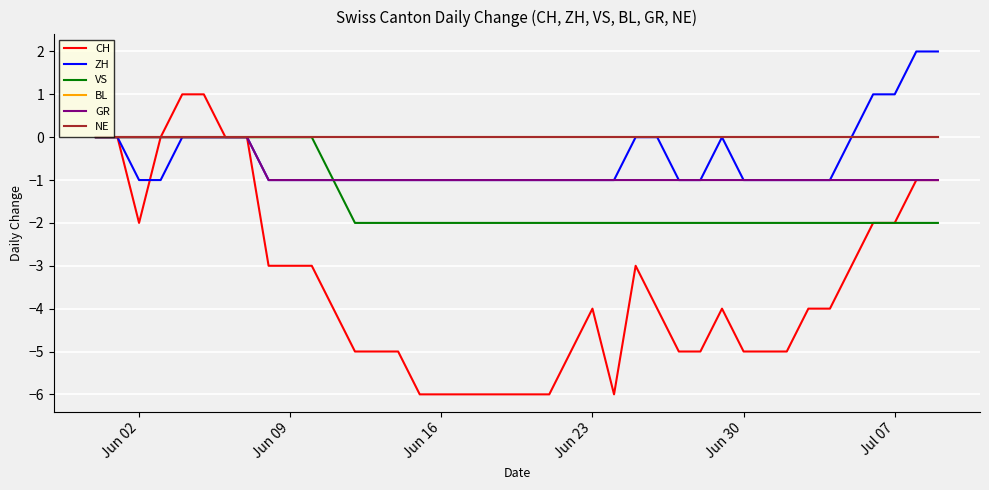

Does the chart display data point markers on the line(s)?

No